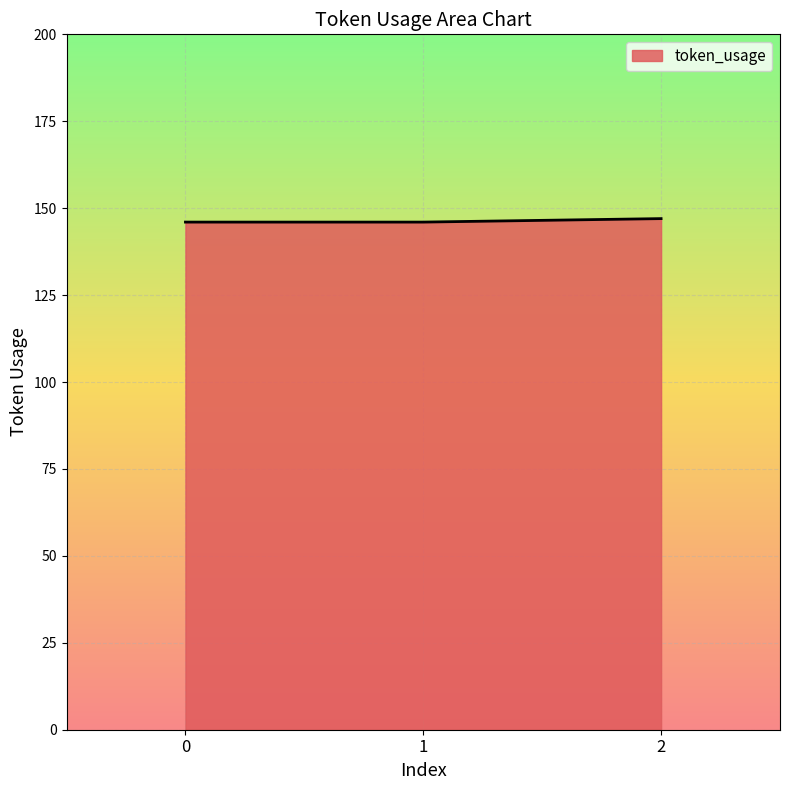

What is the change in value from 1 to 2?

+1